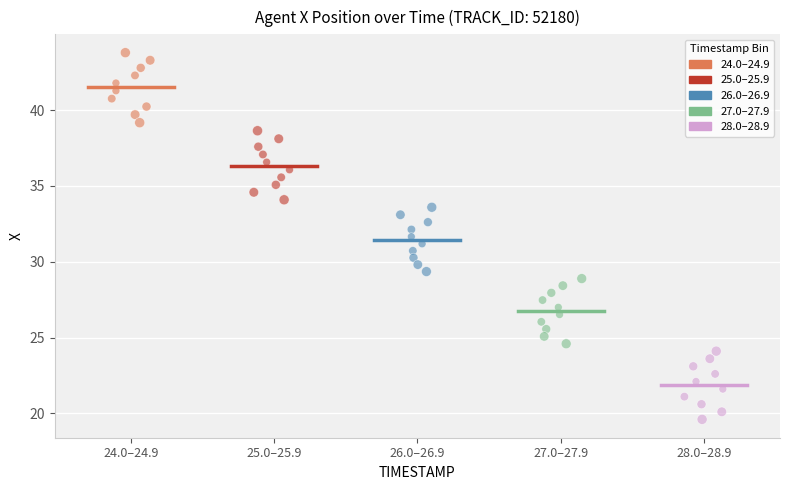

Which series contains the lowest Y value?

28.0–28.9